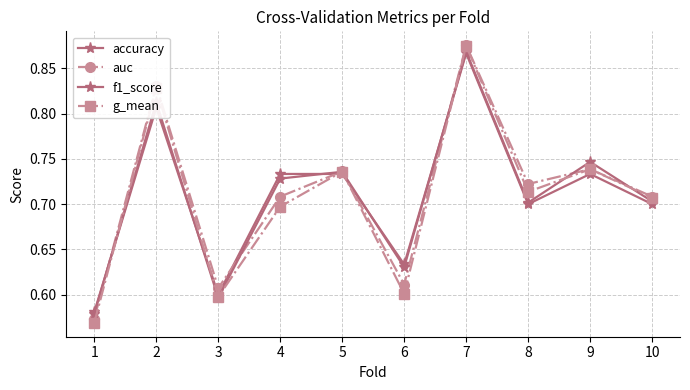

What is the smallest value displayed?

0.6